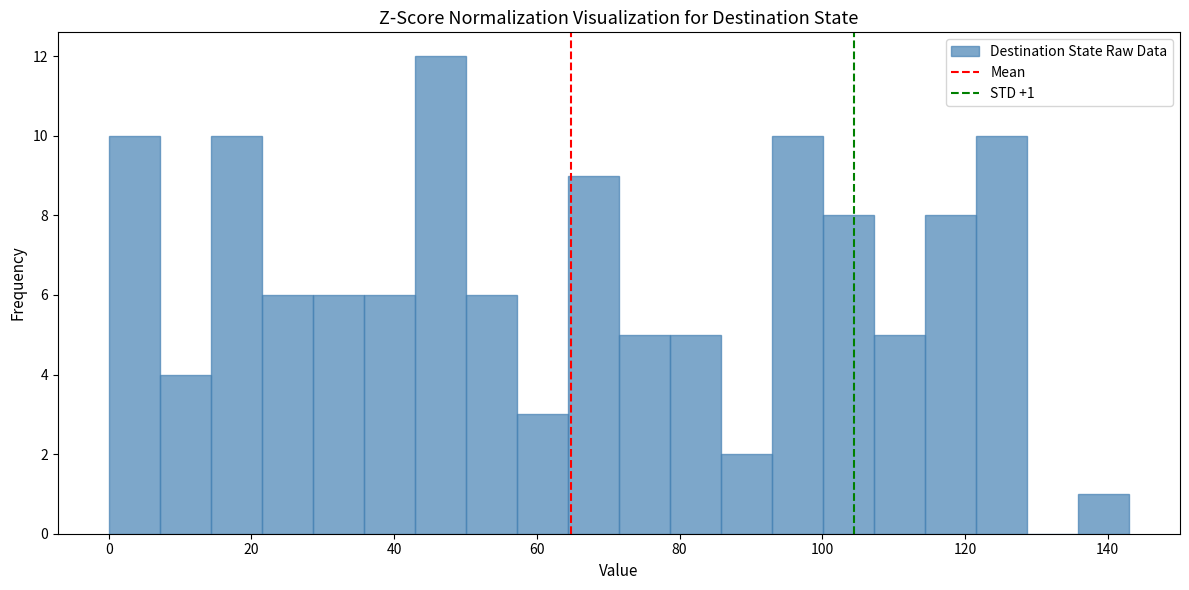

Around what value on the x-axis is the tallest bar? Give the approximate position of its centre, as read against the axis.

46